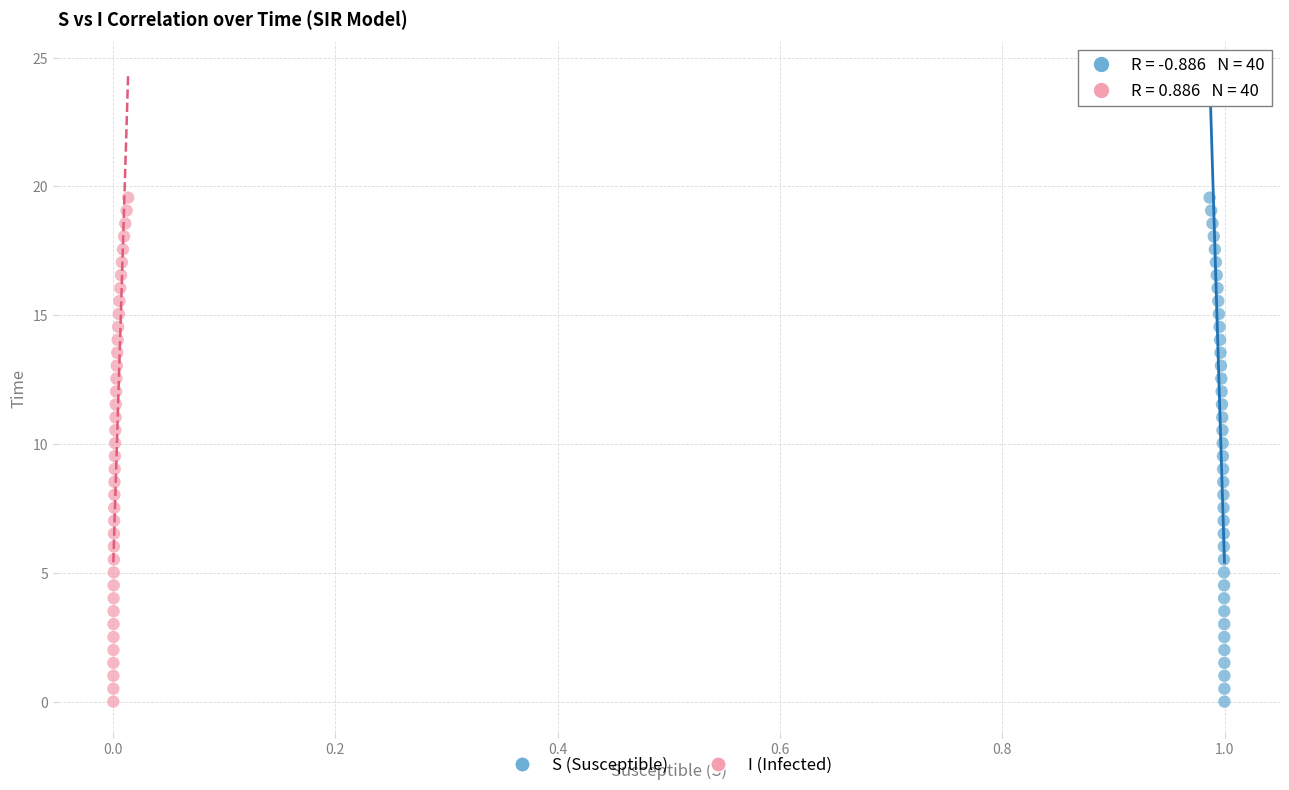

What are all the series names shown in the legend?

S (Susceptible), I (Infected)